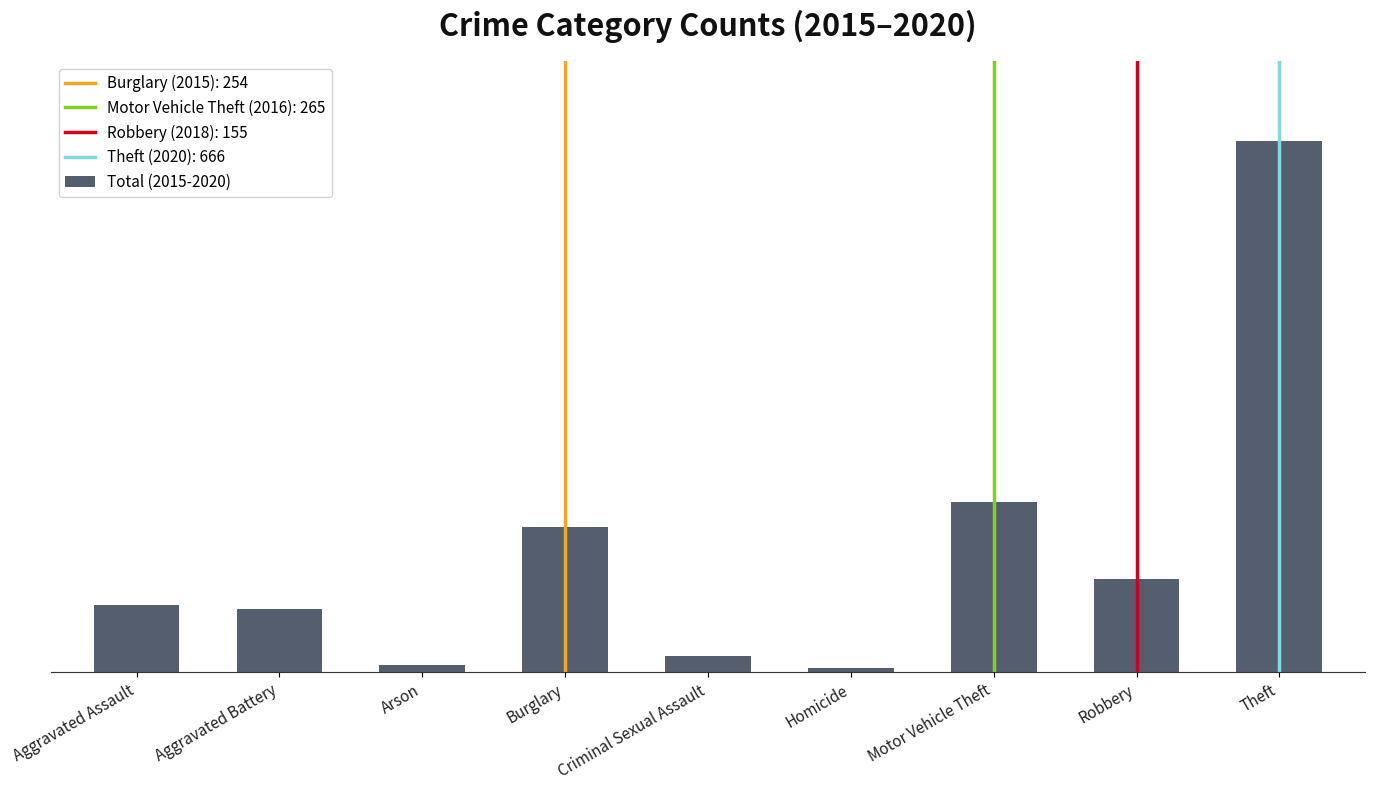

Rank the categories by value from lowest to highest.

Homicide, Arson, Criminal Sexual Assault, Aggravated Battery, Aggravated Assault, Robbery, Burglary, Motor Vehicle Theft, Theft